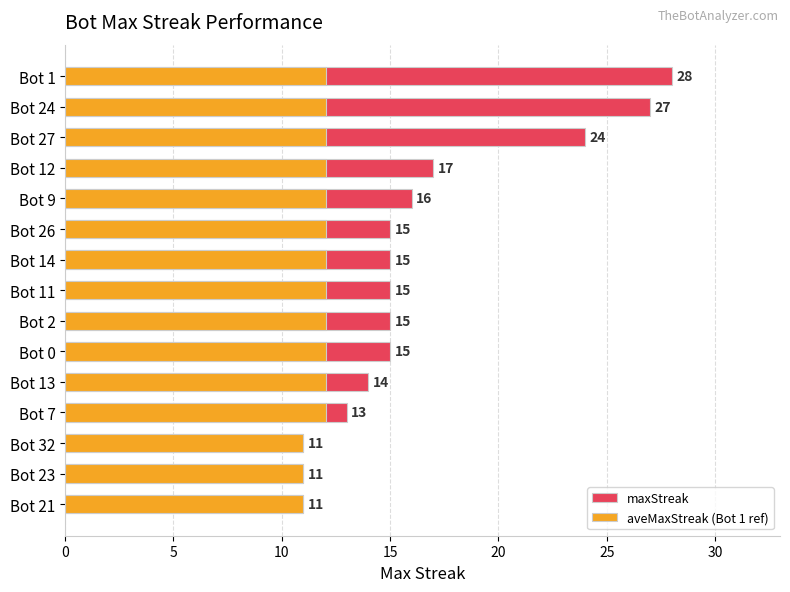

Are the bars horizontal?

Yes